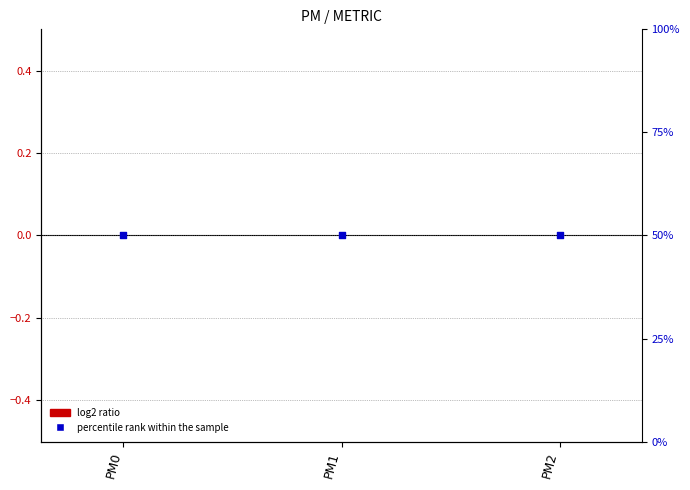

What is the total value across all series at PM2?

50